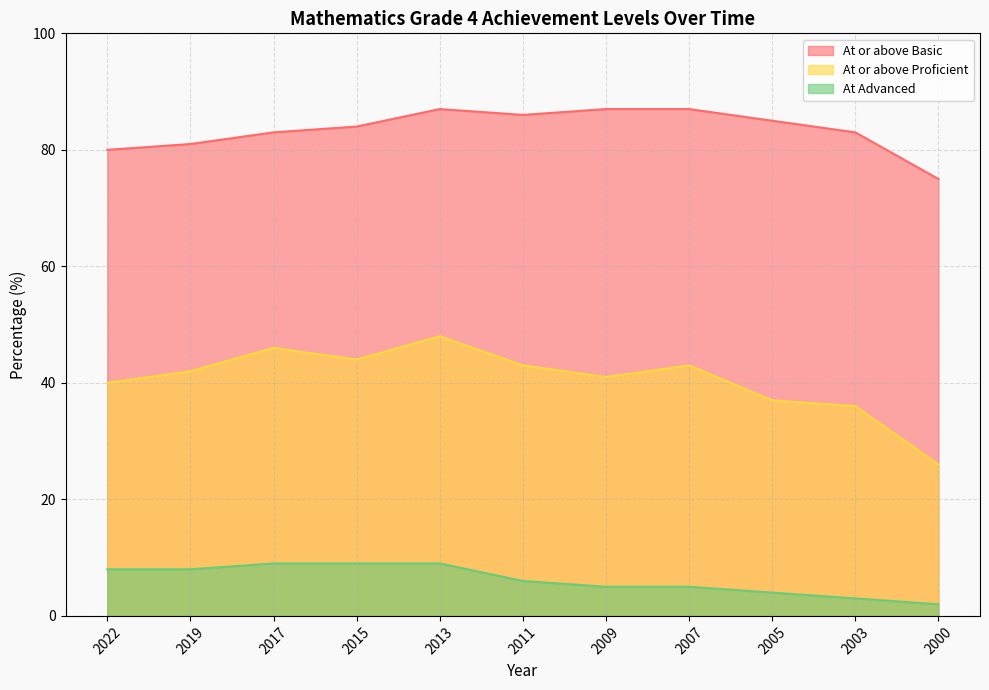

Which has a higher value, 2009 or 2011?

2009